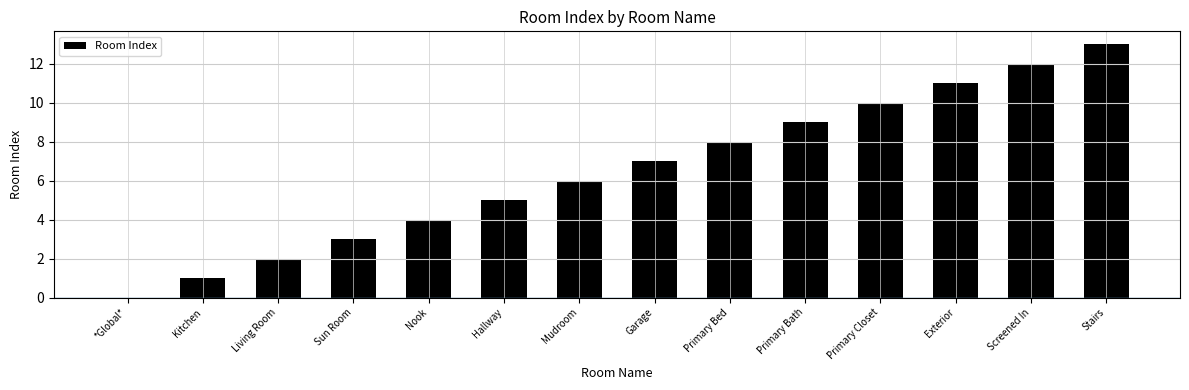

Are the bars horizontal?

No